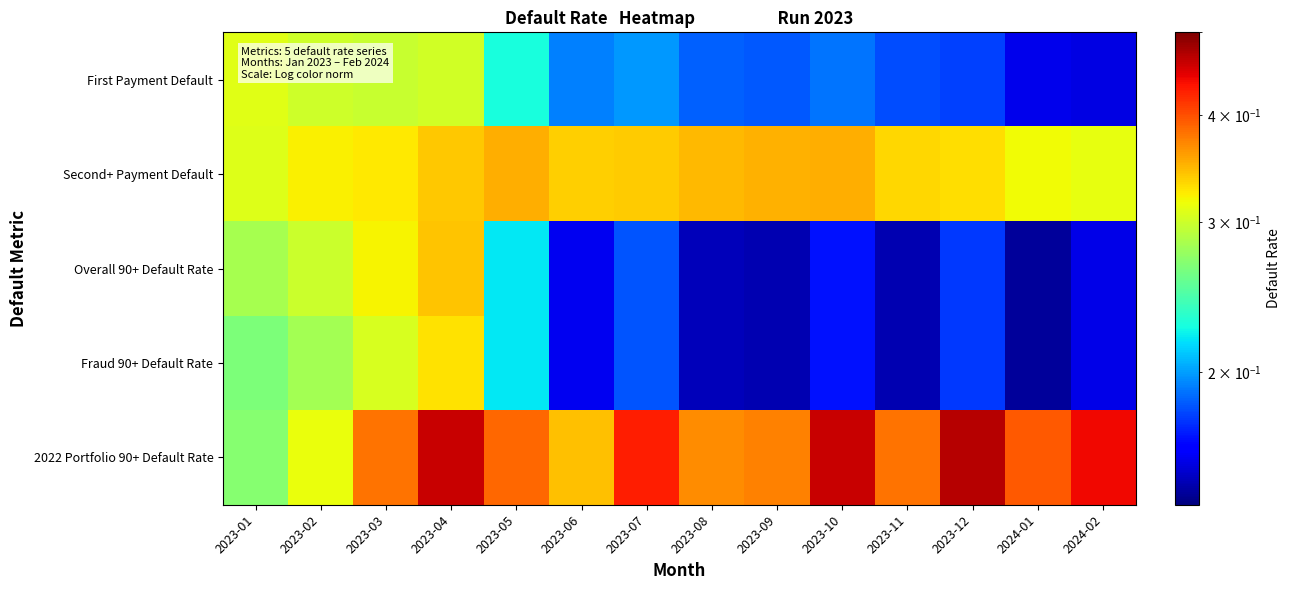

Which series changed the most between 2023-03 and 2024-01?

Overall 90+ Default Rate